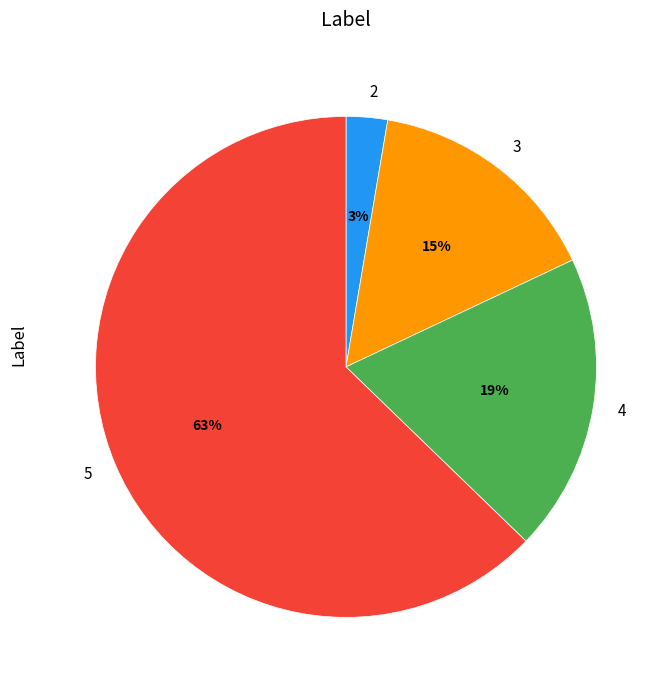

True or false: 5 accounts for 63% of the total.

True